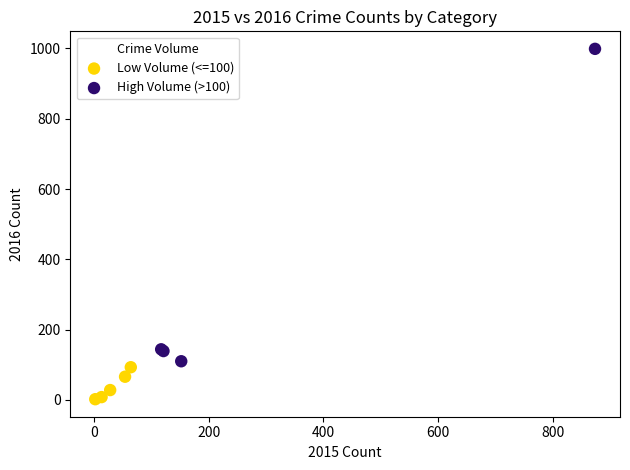

Which series reaches the minimum Y coordinate?

Low Volume (<=100)